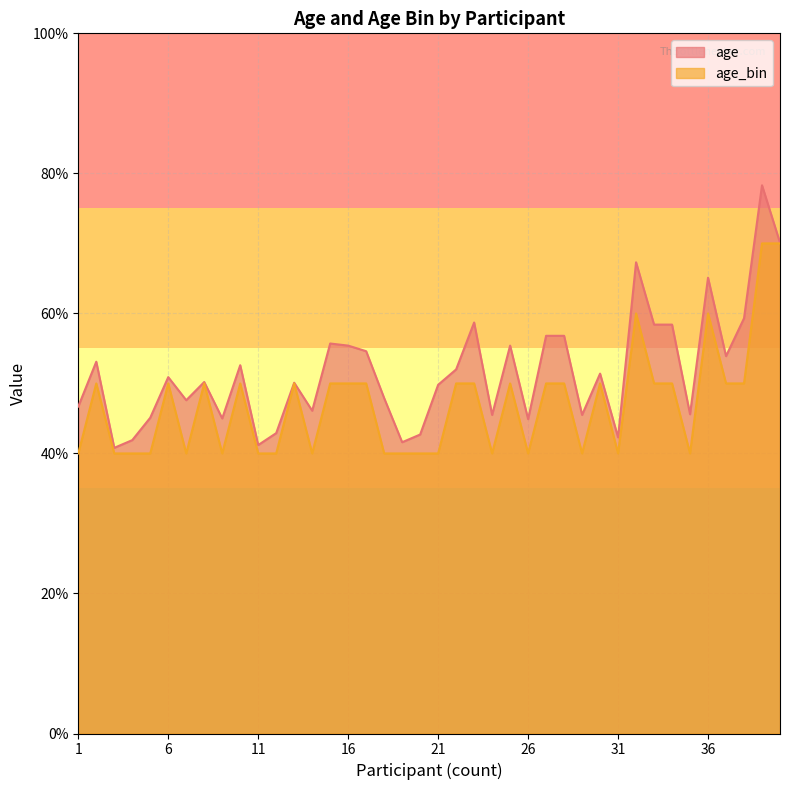

True or false: age_bin and age intersect in this chart.

False